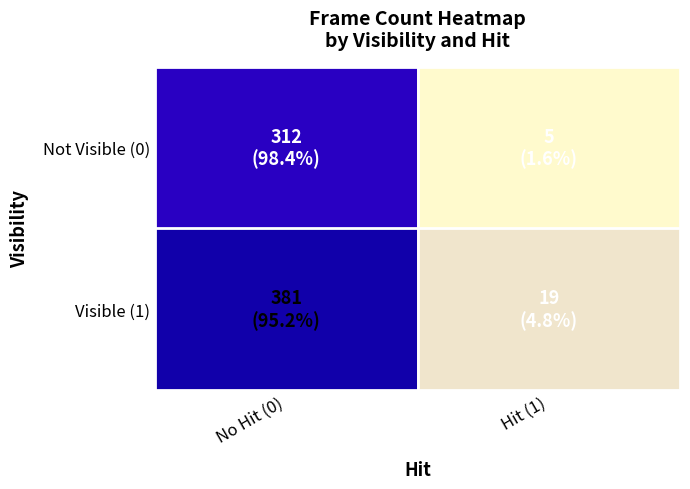

What is the difference between the highest and lowest values at Hit (1)?

14